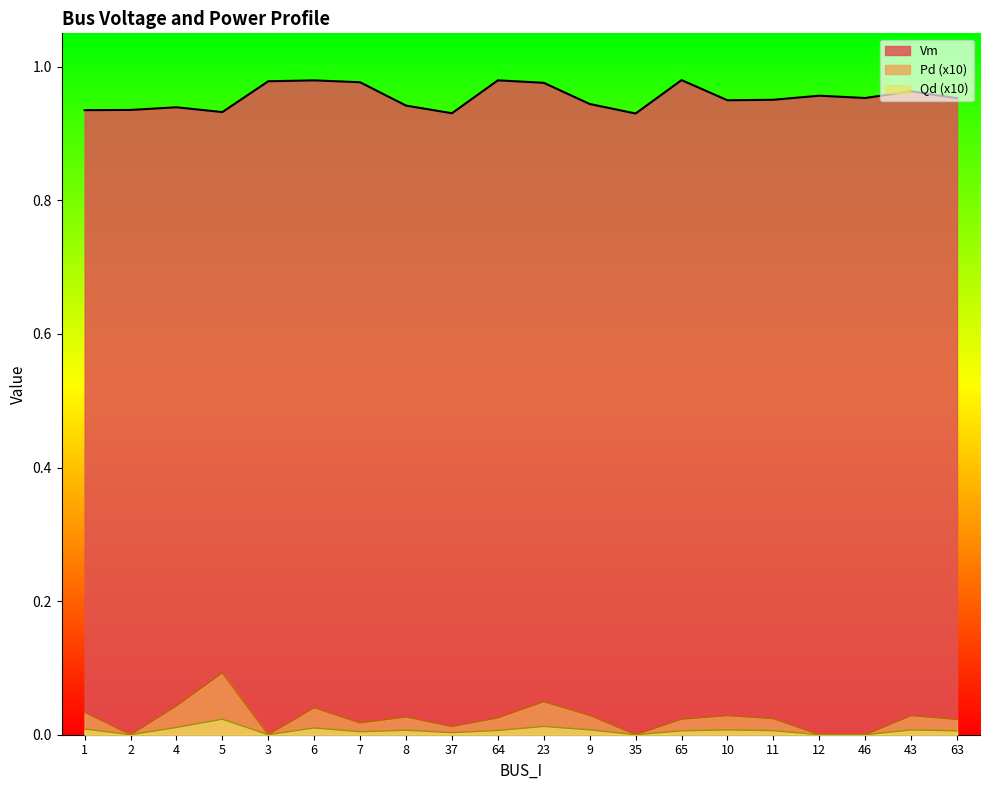

In Pd, how many points are lower than both neighbors (excluding endpoints)?

5